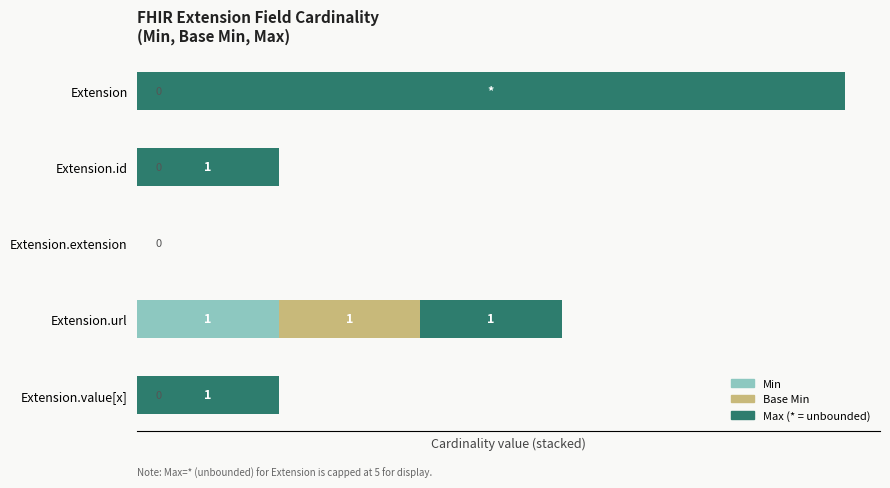

At which category is the sum across all series the highest?

Extension